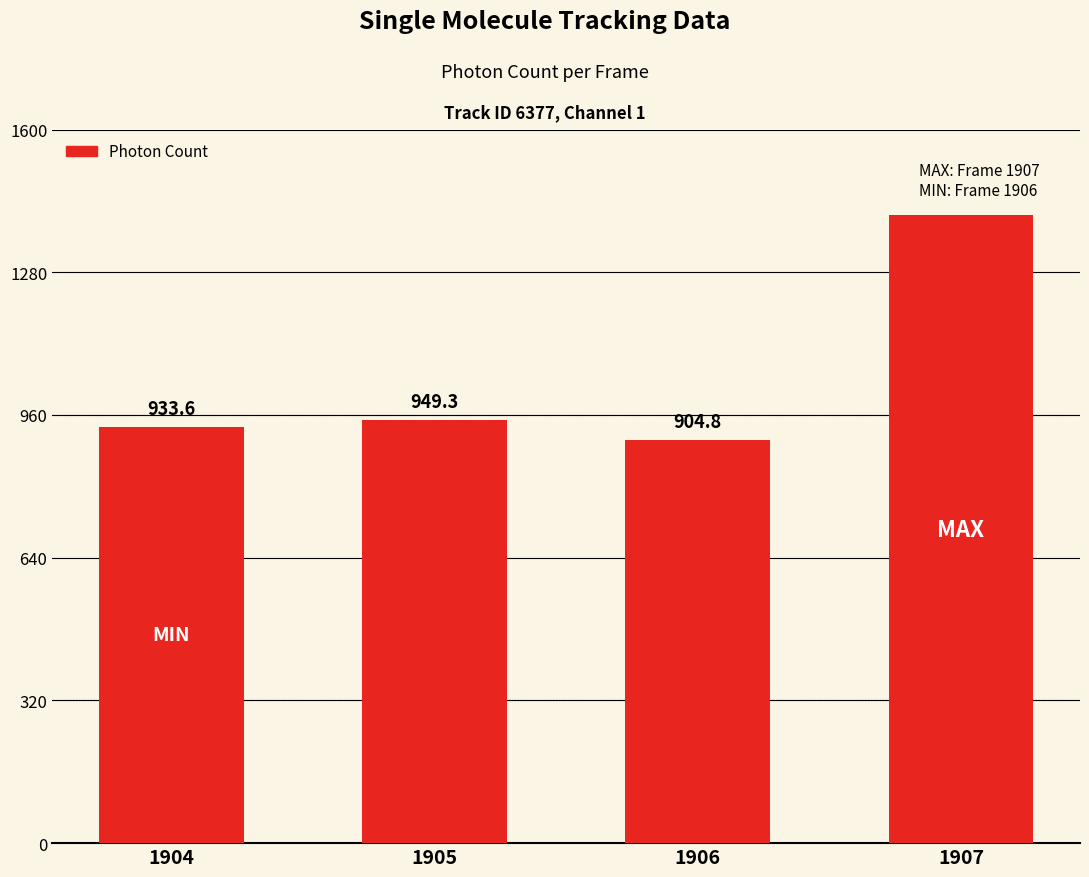

What is the difference between the values at 1905 and 1904?

15.6